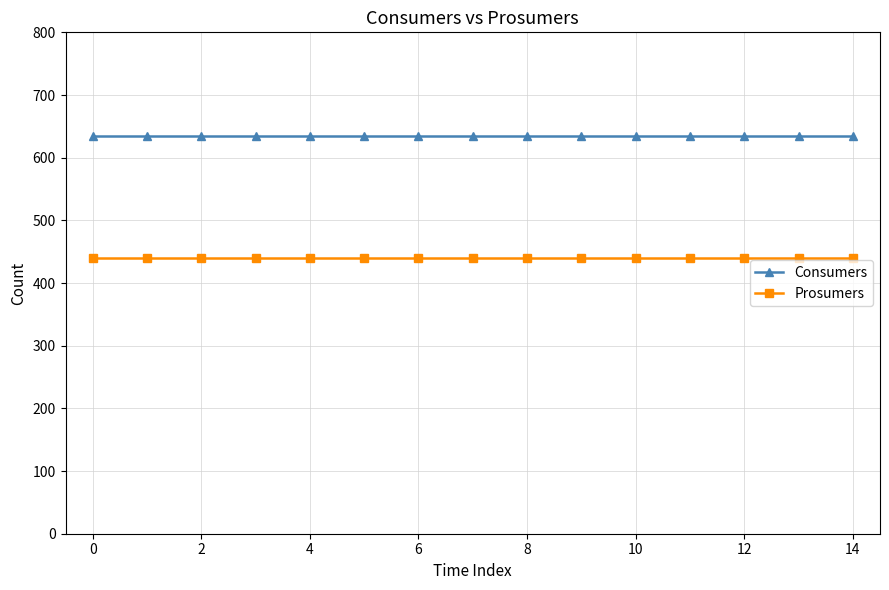

Is this an area chart (filled region under the line)?

No